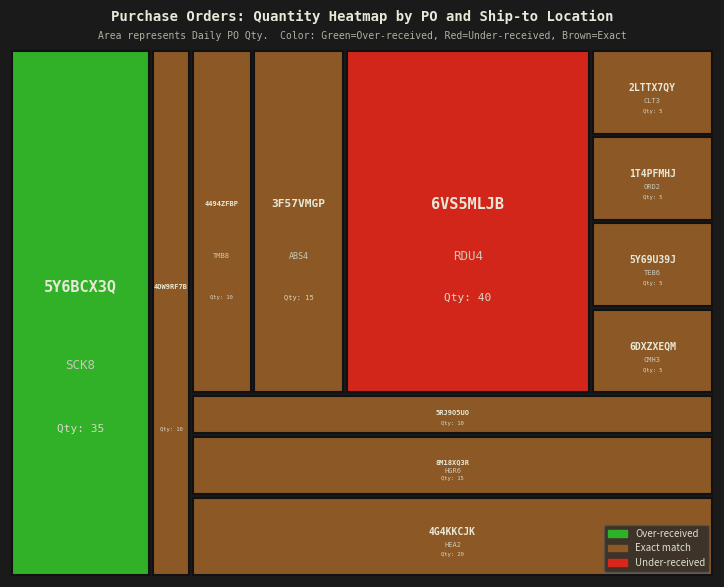

List the series in order of their peak value, lowest first.

6DXZXEQM, 5Y69U39J, 1T4PFMHJ, 2LTTX7QY, 4OW9RF7B, 5RJ9O5UO, 4494ZFBP, 8M18XQ3R, 3F57VMGP, 4G4KKCJK, 5Y6BCX3Q, 6VS5MLJB